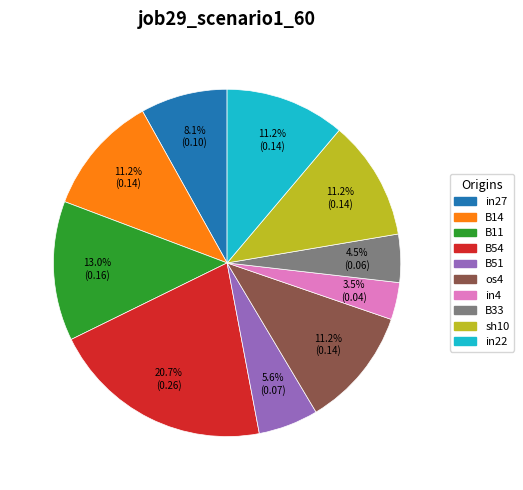

What is the largest slice in the pie chart?

B54